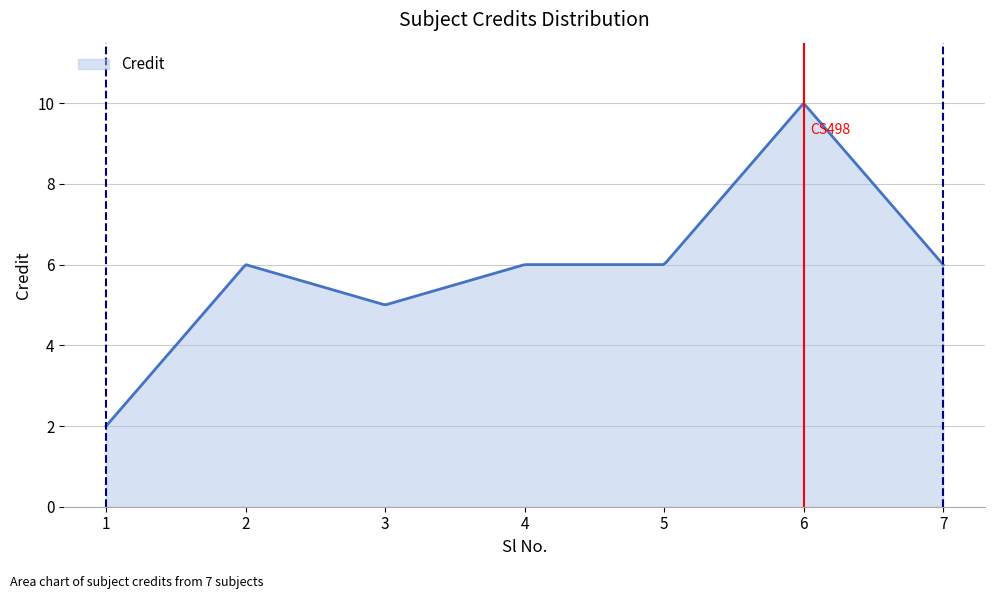

What is the maximum value shown in the chart?

10.0